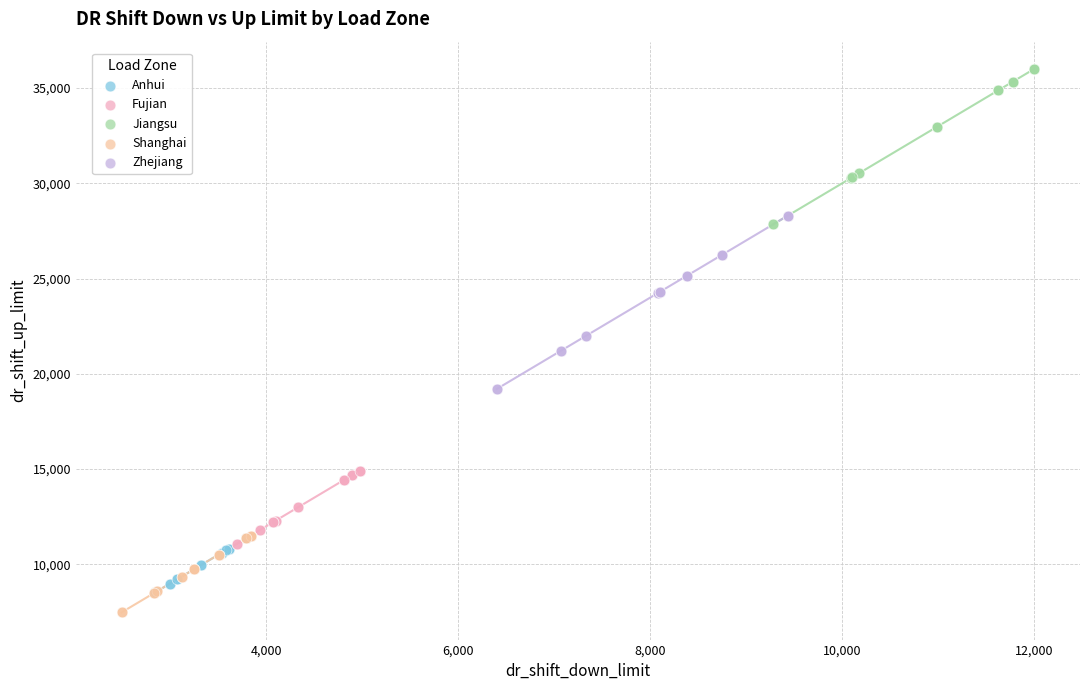

Which series has the widest spread of Y values?

Zhejiang